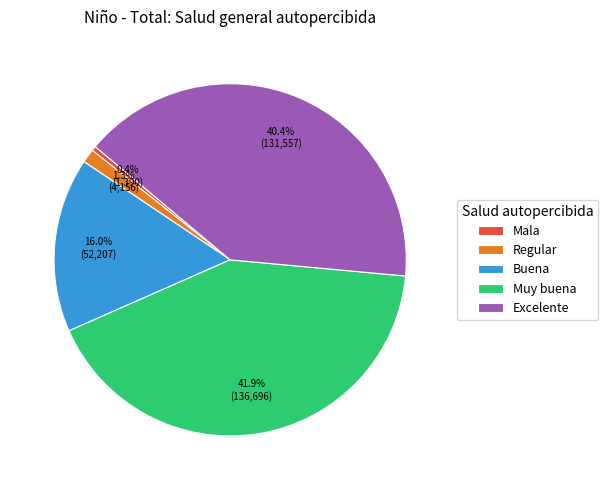

Is there any slice that represents more than half of the pie?

No